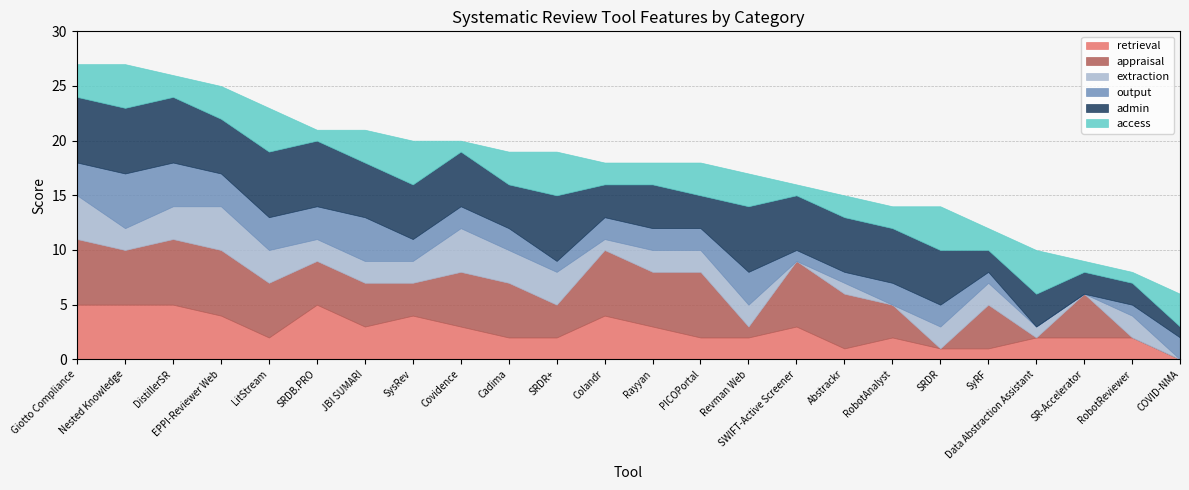

At which label does admin first exceed 5?

Giotto Compliance